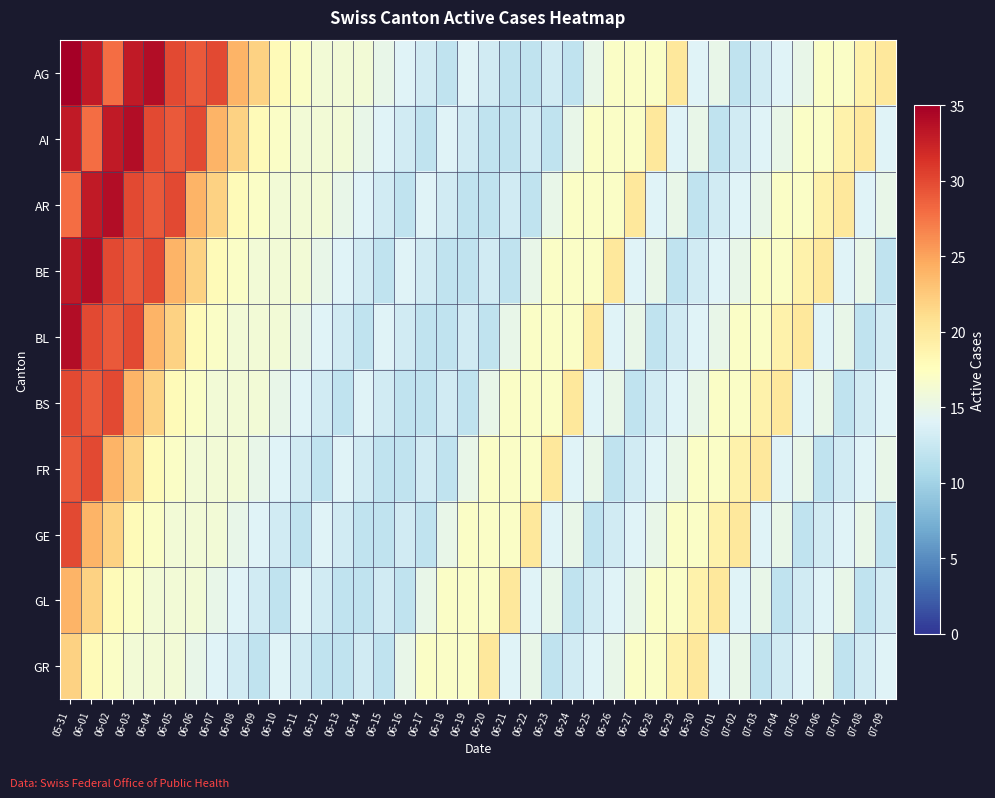

Which series has the largest range (max minus min)?

AG